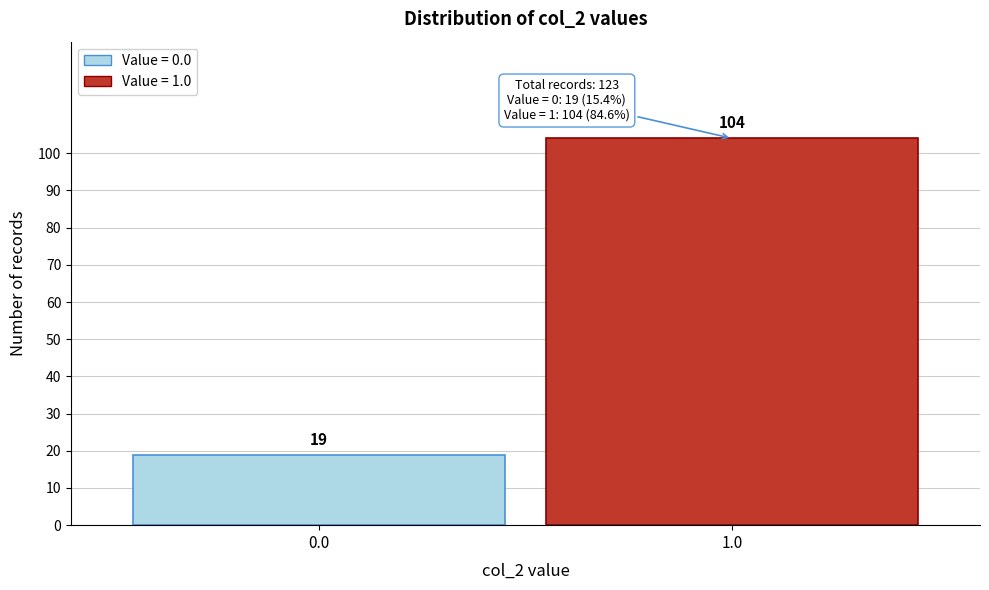

Reading left to right, extract all data points from this chart.

19	104